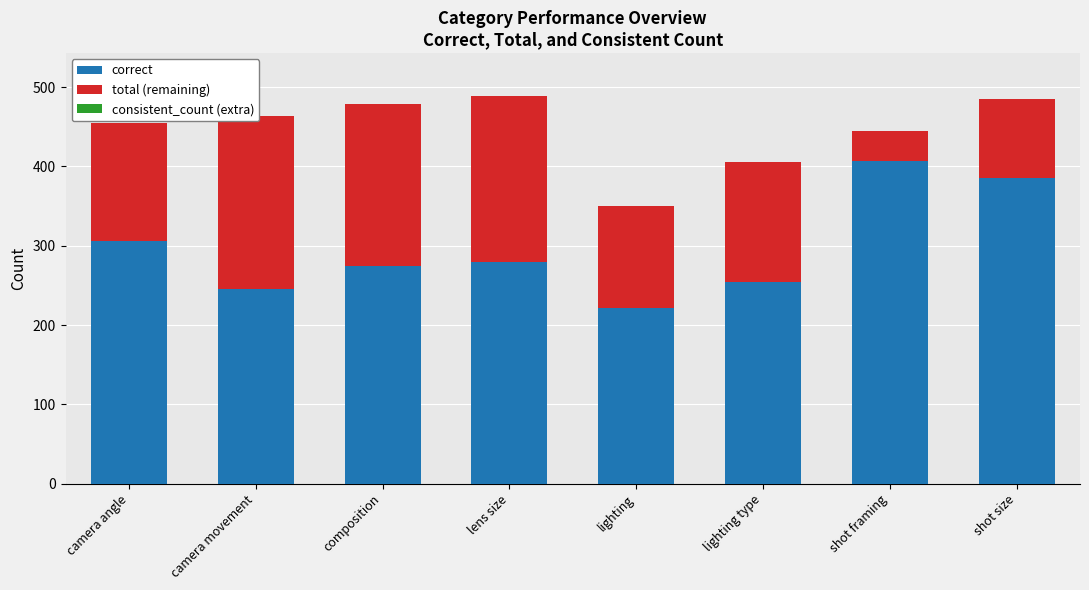

How many bars are there in each group?

3